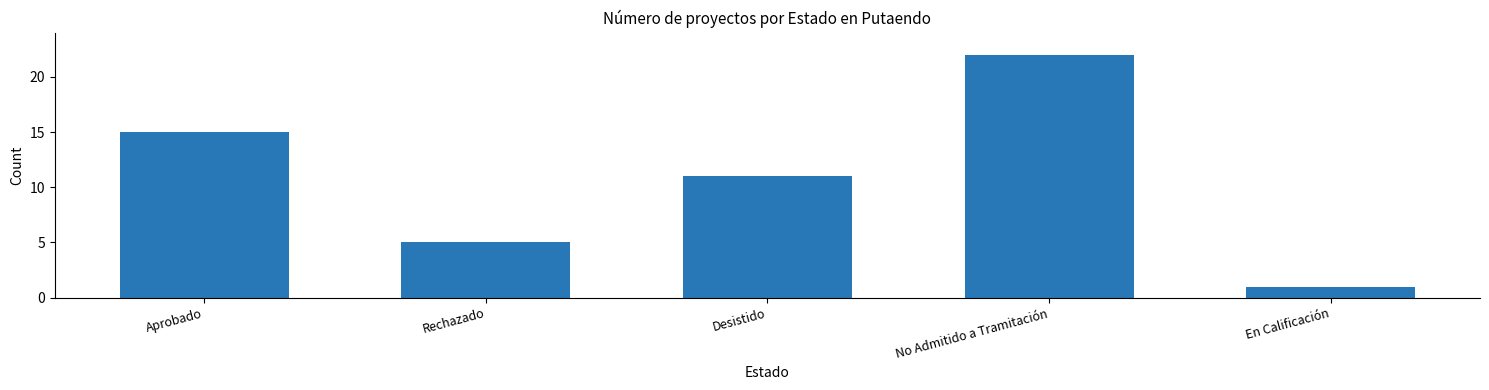

Count the number of data series in this chart.

1